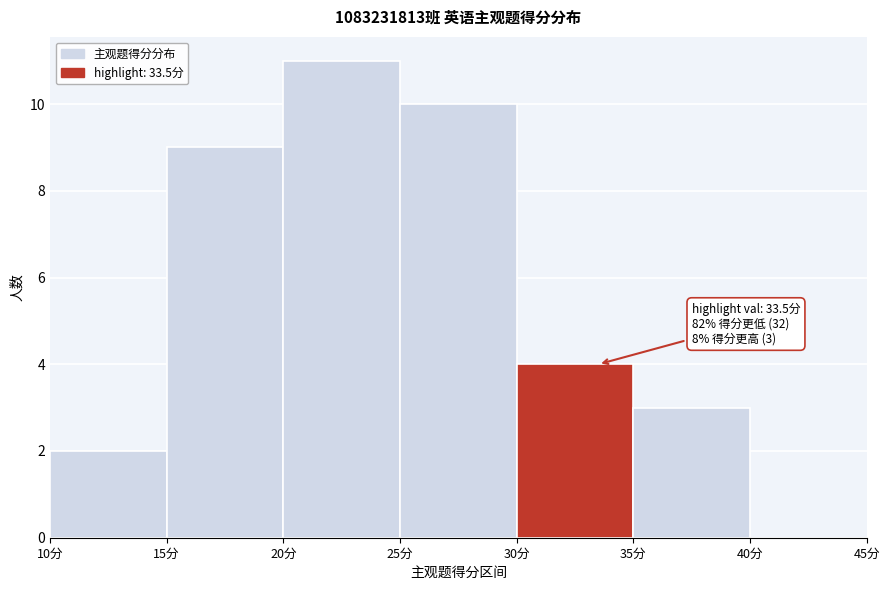

Over which range of the x-axis is the bar tallest?

20 to 25